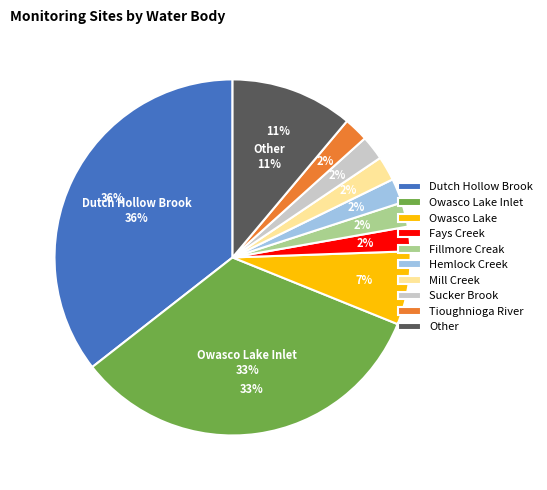

Is there a majority slice in this chart?

No